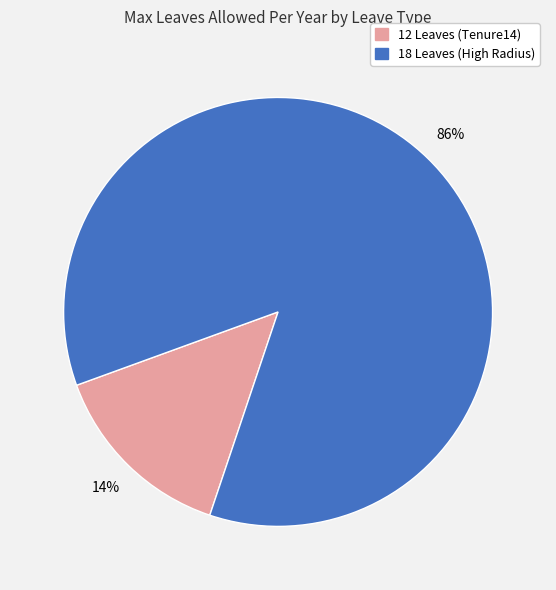

Which has a higher value, 12 Leaves (Tenure14) or 18 Leaves (High Radius)?

18 Leaves (High Radius)